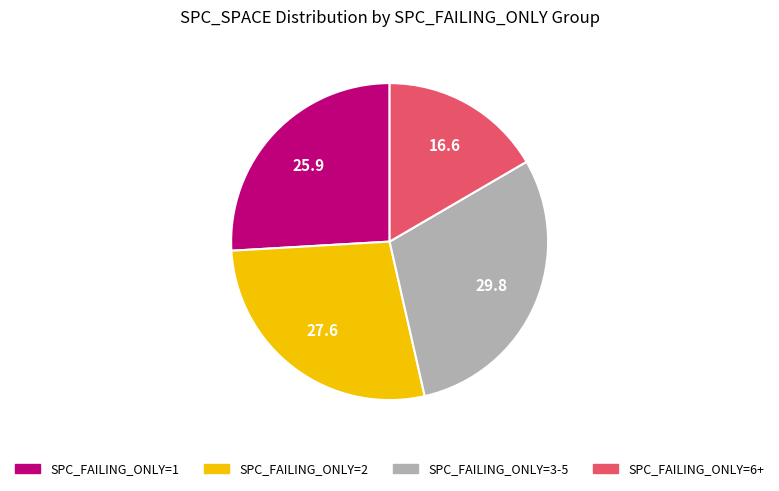

What is the ratio of the value at SPC_FAILING_ONLY=3-5 to the value at SPC_FAILING_ONLY=6+?

1.8